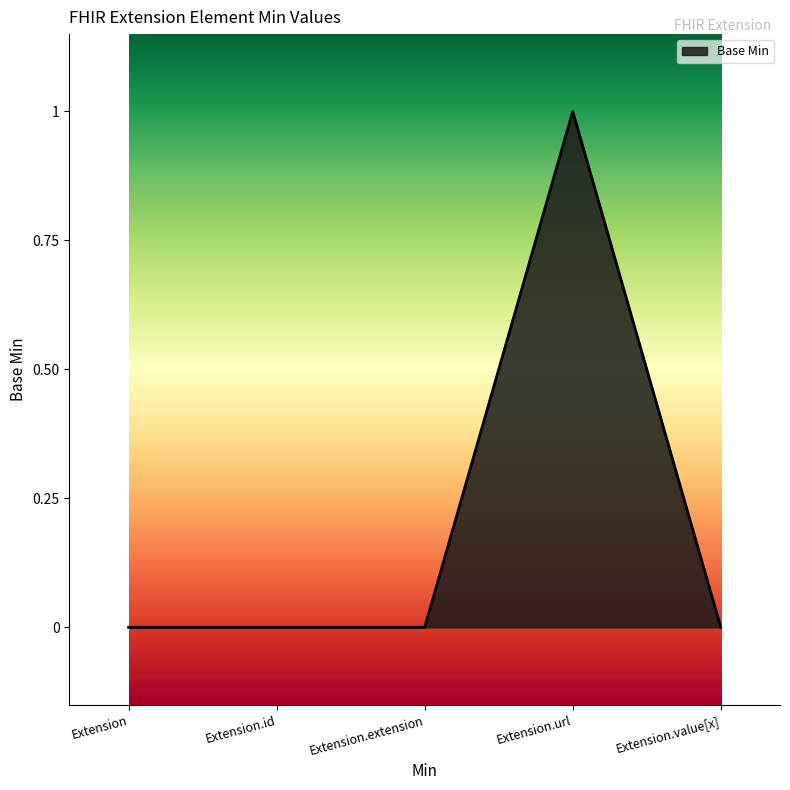

How many values are between 0 and 1?

5